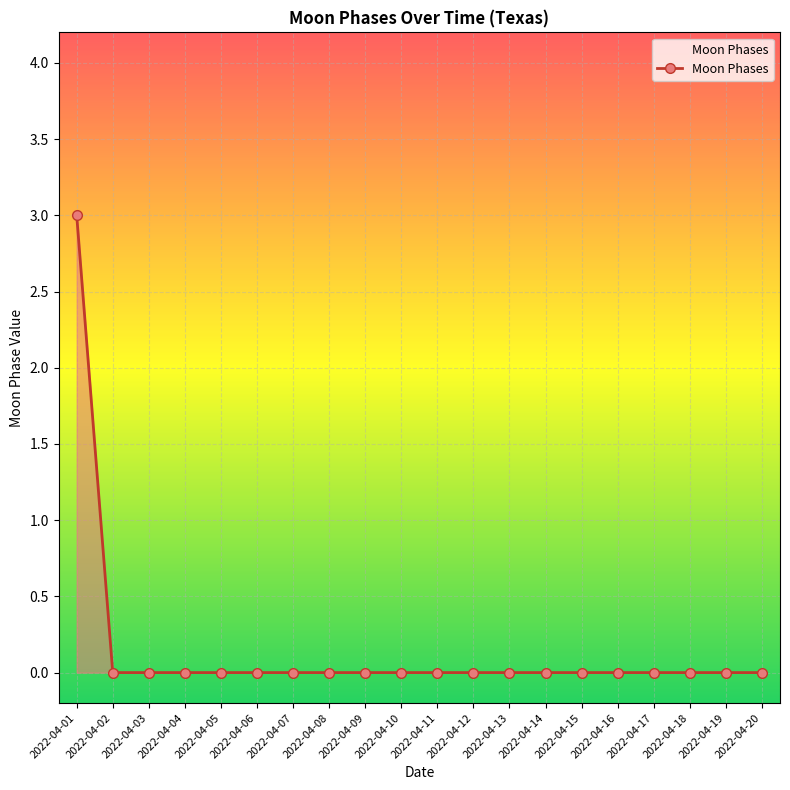

Which has a higher value, 2022-04-01 or 2022-04-08?

2022-04-01